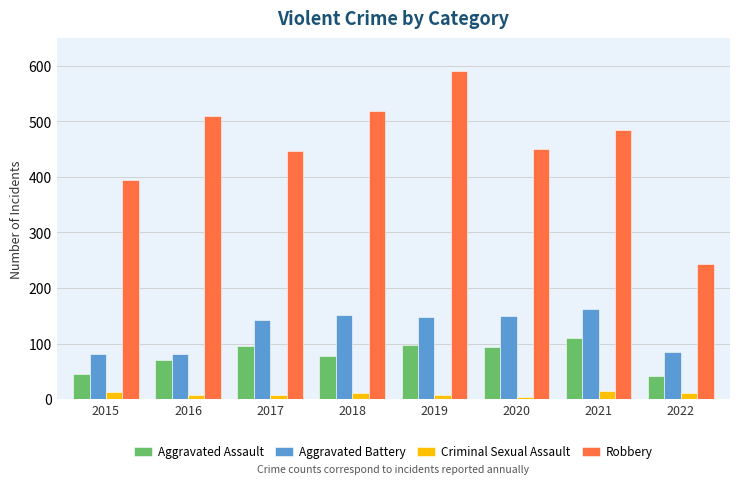

What is the total value across all series at 2016?

671